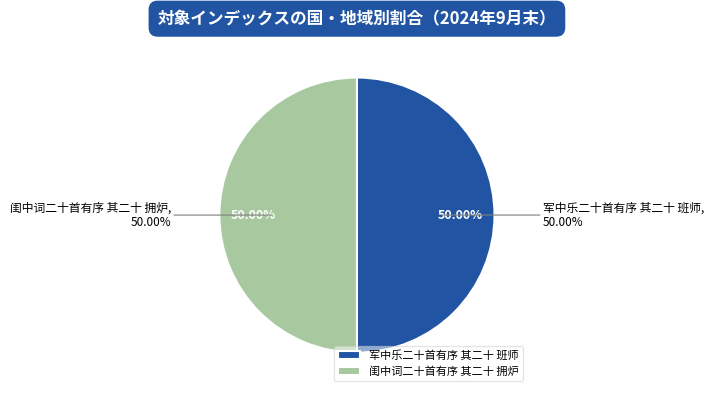

To the nearest percent, what percentage of the pie is 闺中词二十首有序 其二十 拥炉?

50%